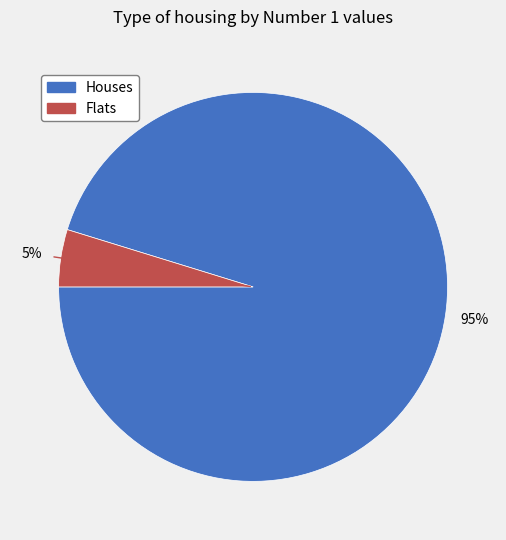

Is there a majority slice in this chart?

Yes